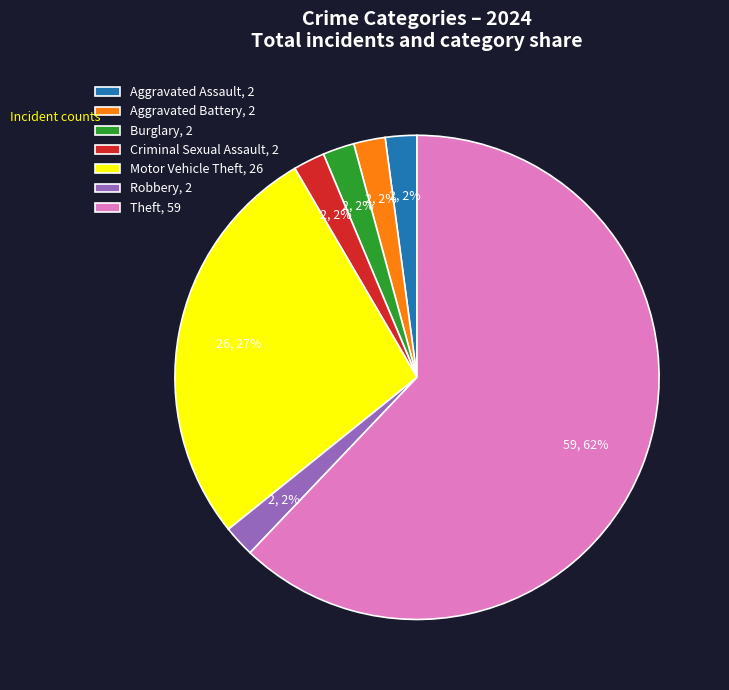

Approximately how many times larger is the value at Aggravated Battery compared to Criminal Sexual Assault?

1.0